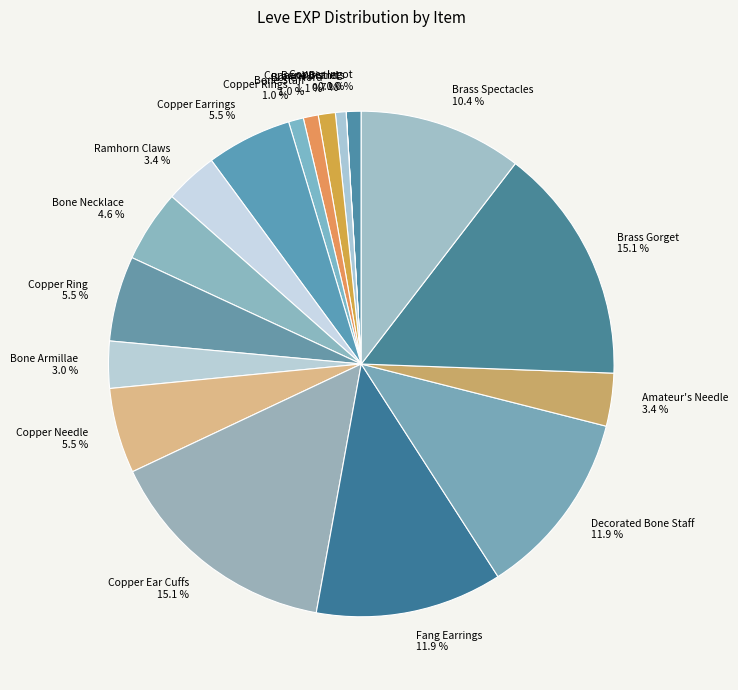

The Bone Hora slice represents 11% of the pie. True or false?

False